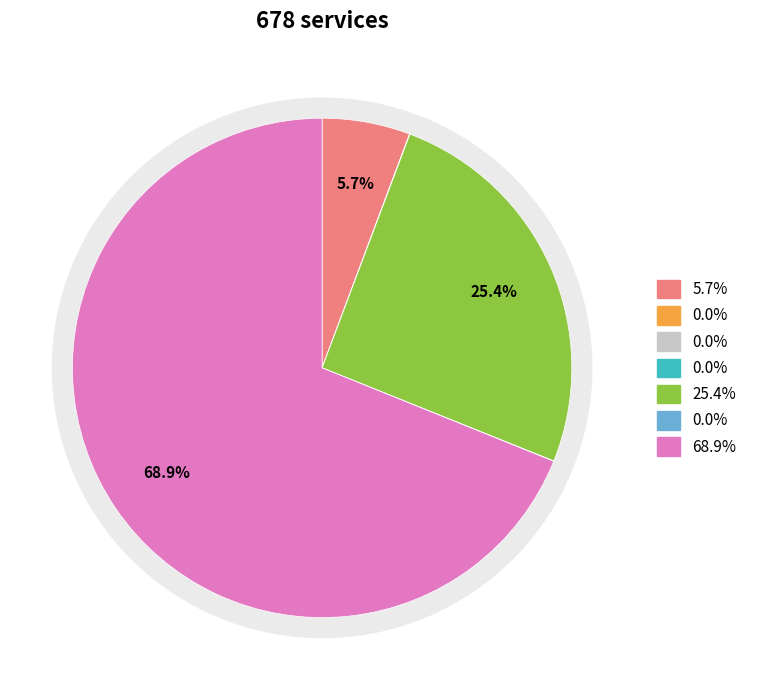

To the nearest percent, what portion does ourdearamy represent?

69%